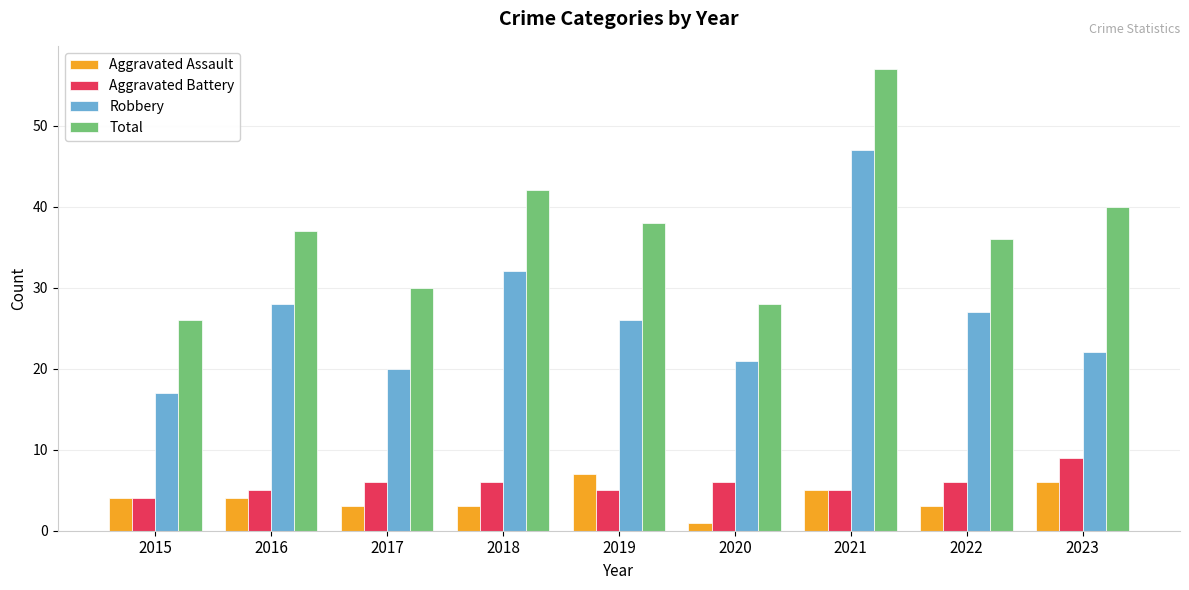

Which label corresponds to the smallest value in the chart?

2020